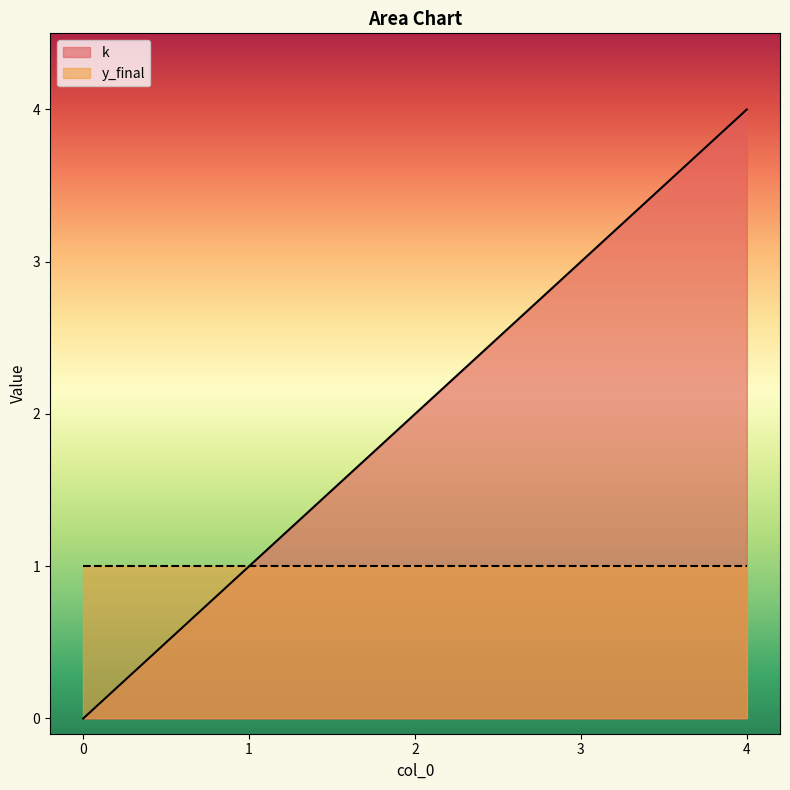

True or false: the data shows 1 at 1.

False